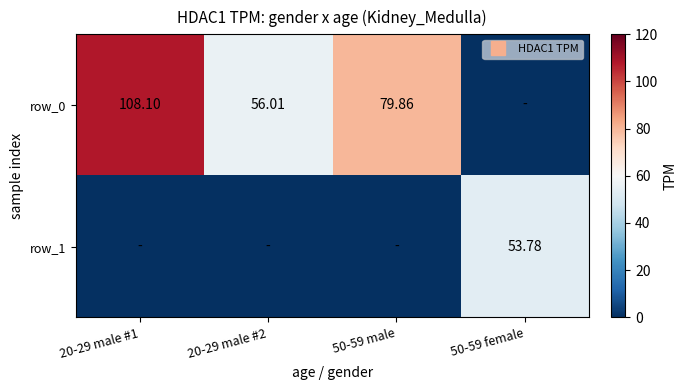

At 20-29 male #1, list the series in order from largest to smallest.

row_0, row_1